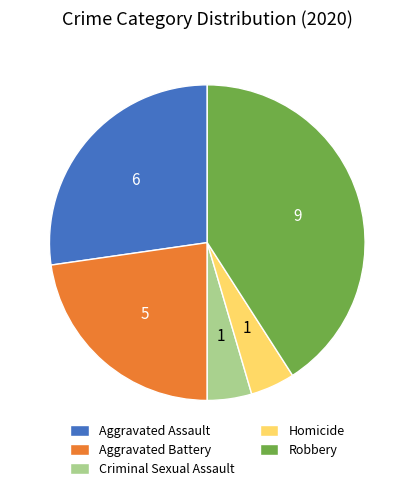

Between Aggravated Assault and Aggravated Battery, which is larger?

Aggravated Assault